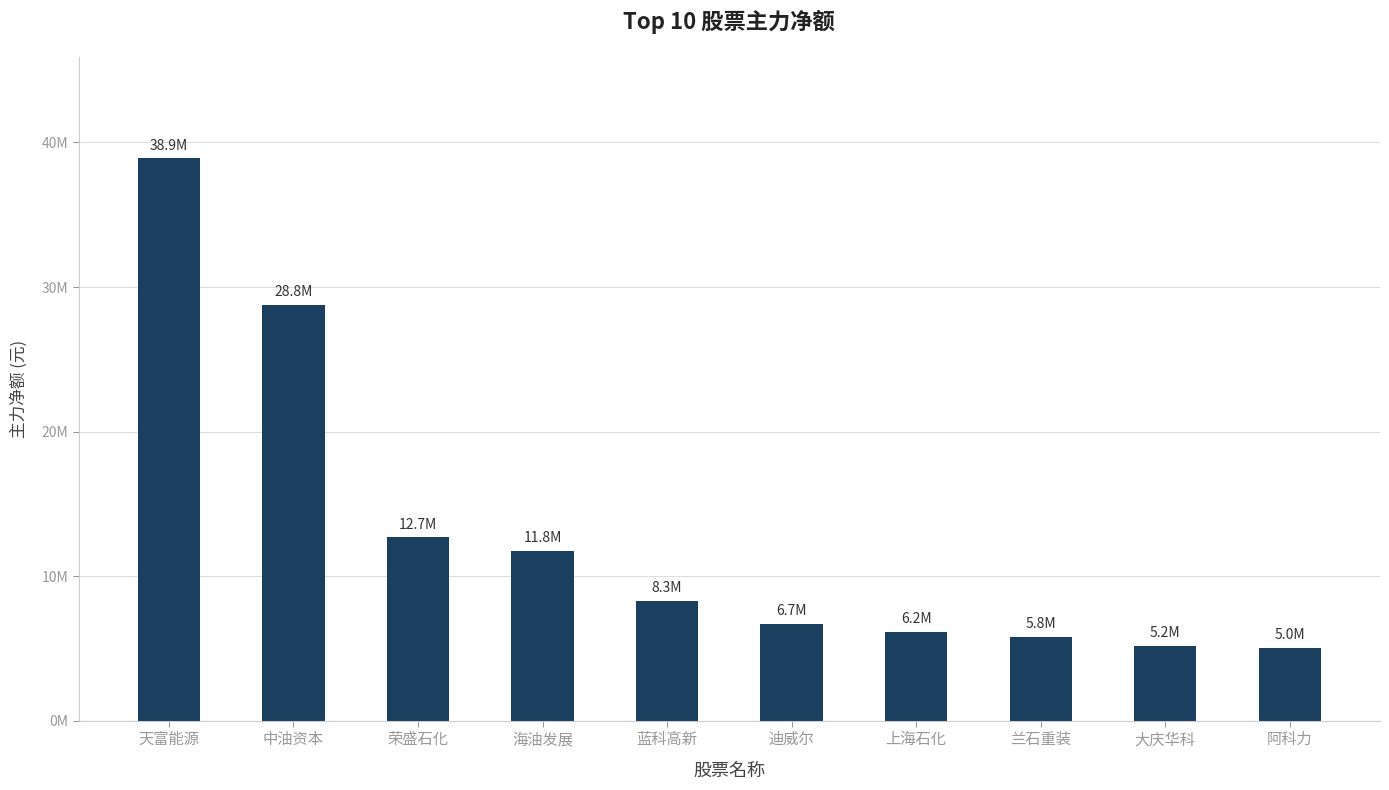

What is the sum of all values?

129273976